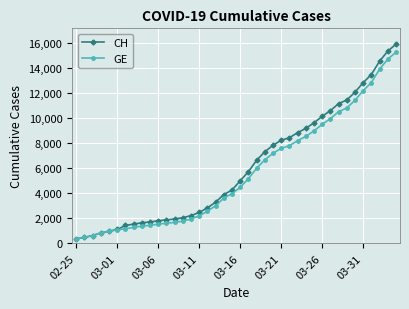

What is the value of the CH point at the 36th from the left?

12852